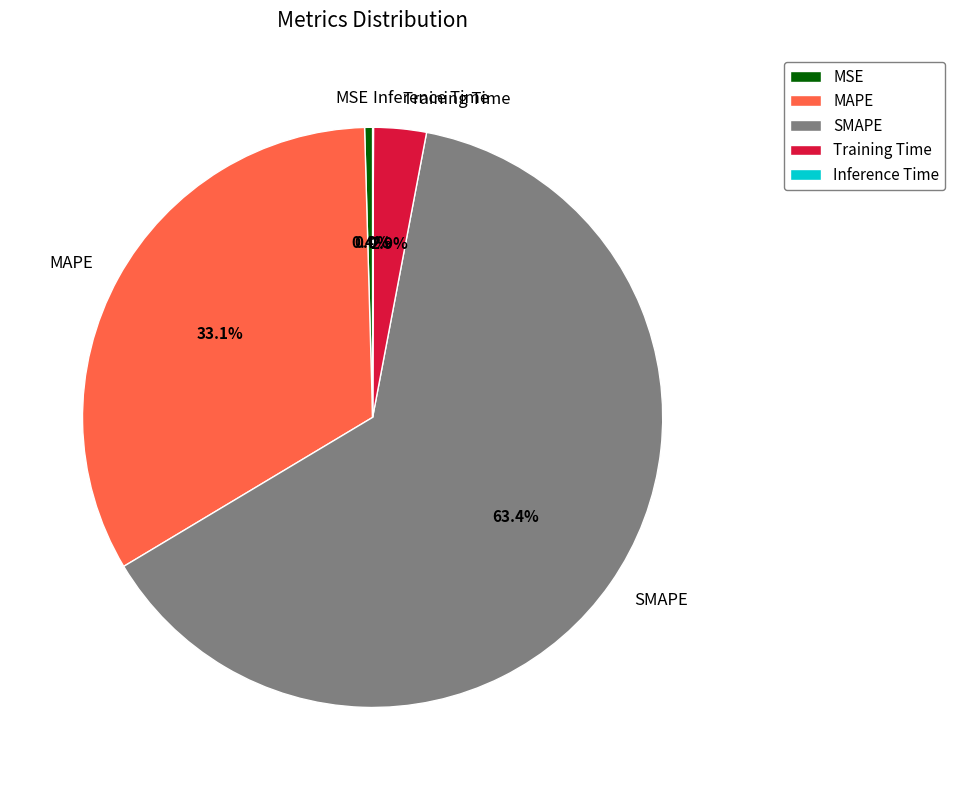

Which slice represents more than half of the pie?

SMAPE